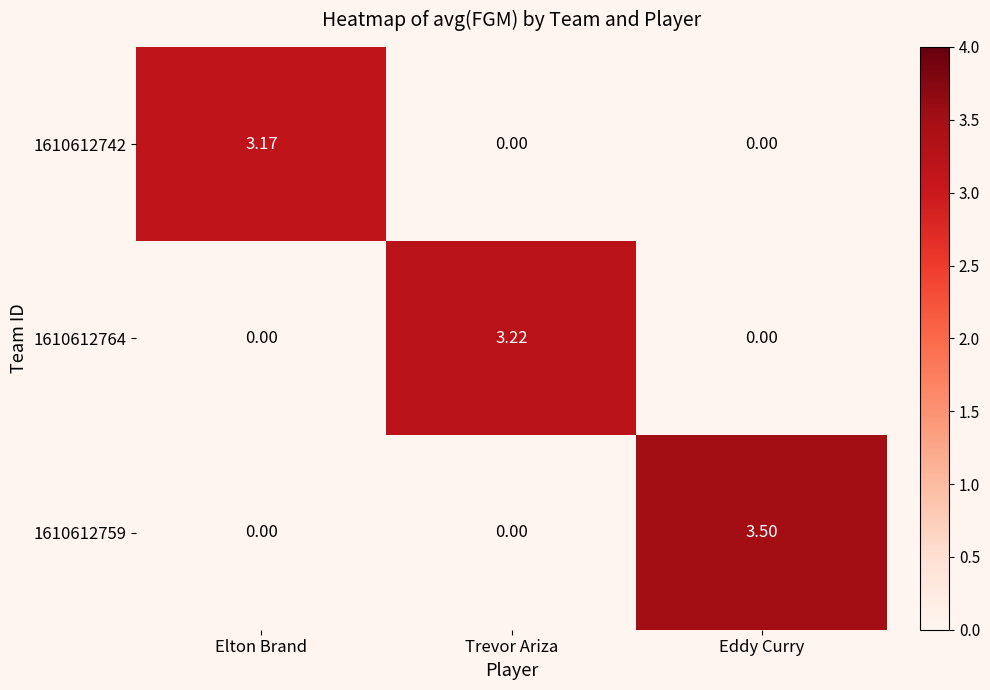

Which category has the highest value in the 1610612759 series?

Eddy Curry